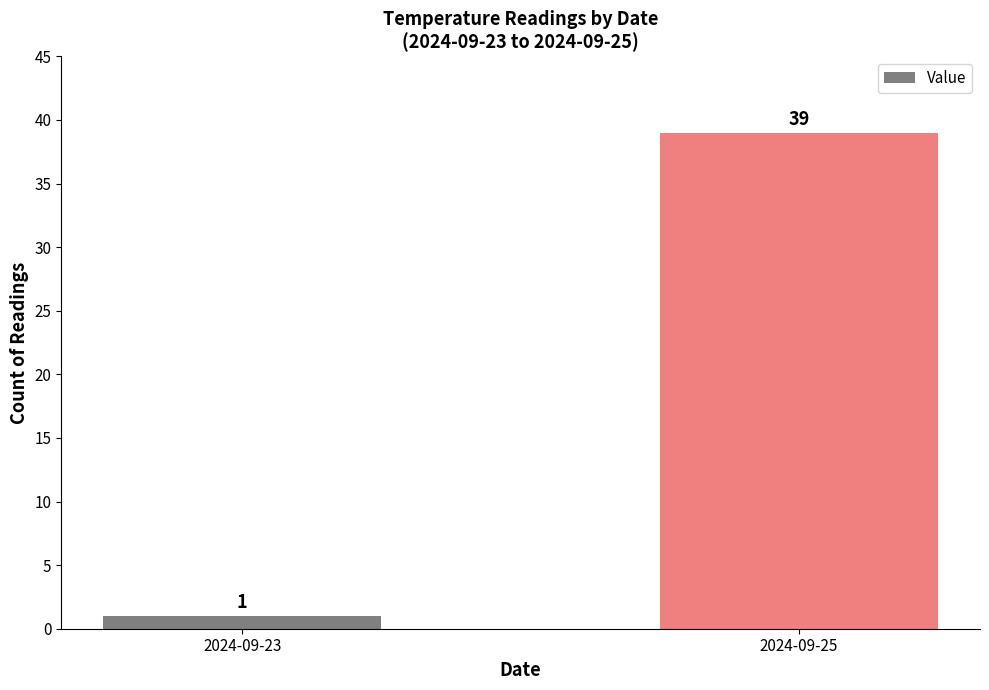

The value at 2024-09-25 is 39. True or false?

True